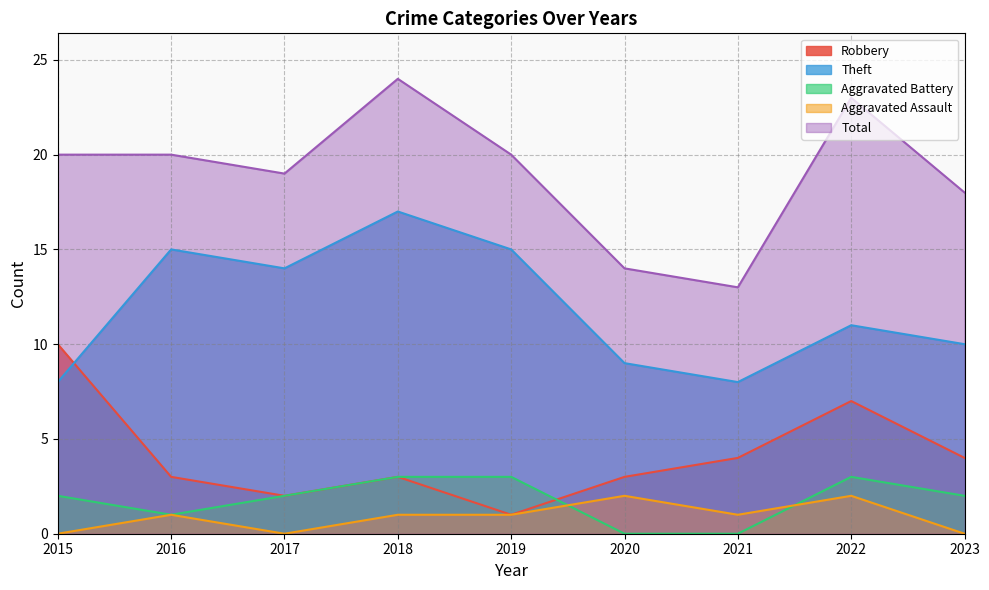

At 2019, list the series in order from smallest to largest.

Robbery, Aggravated Assault, Aggravated Battery, Theft, Total